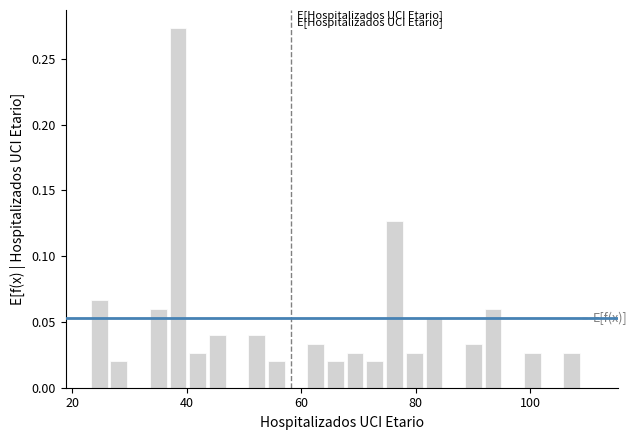

Read against the x-axis, roughly where is the centre of the tallest bar?

38